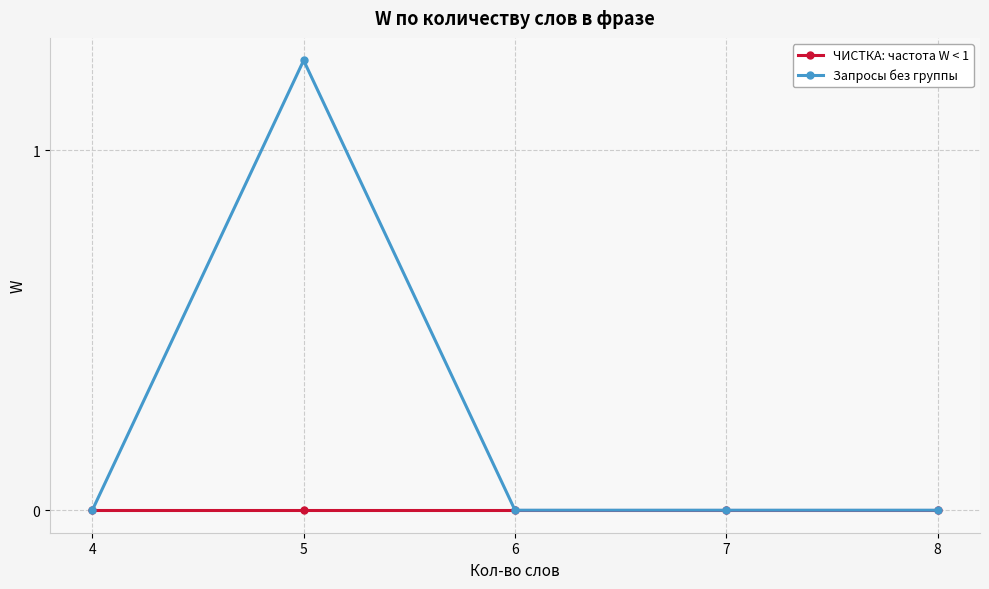

At which category is the sum across all series the highest?

5